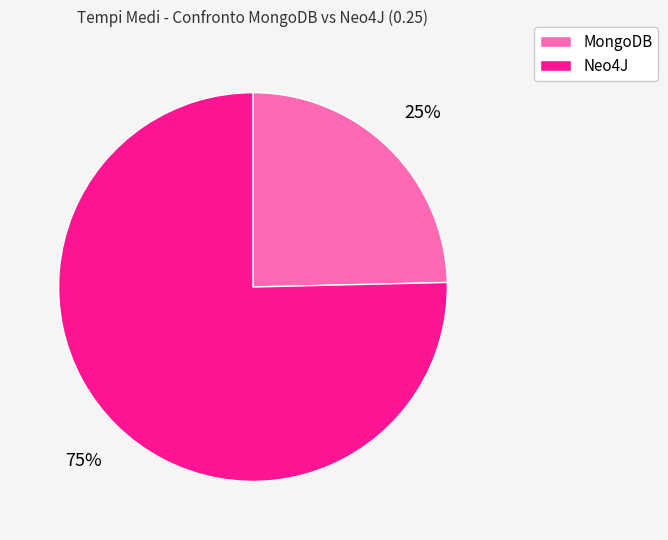

Which slice is the smallest?

MongoDB